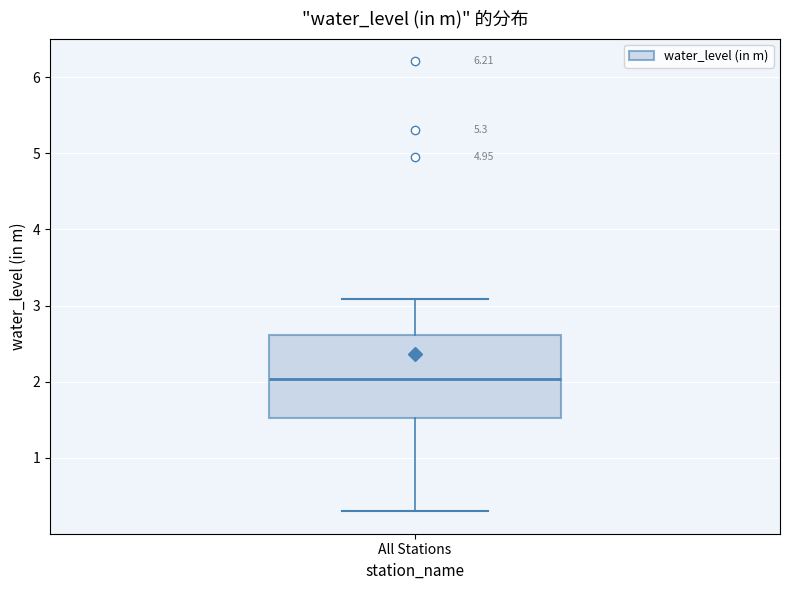

Where is the lower edge of the box for All Stations on the y-axis? The values are not printed on the chart, so give them approximately, as read against the axis.

1.5